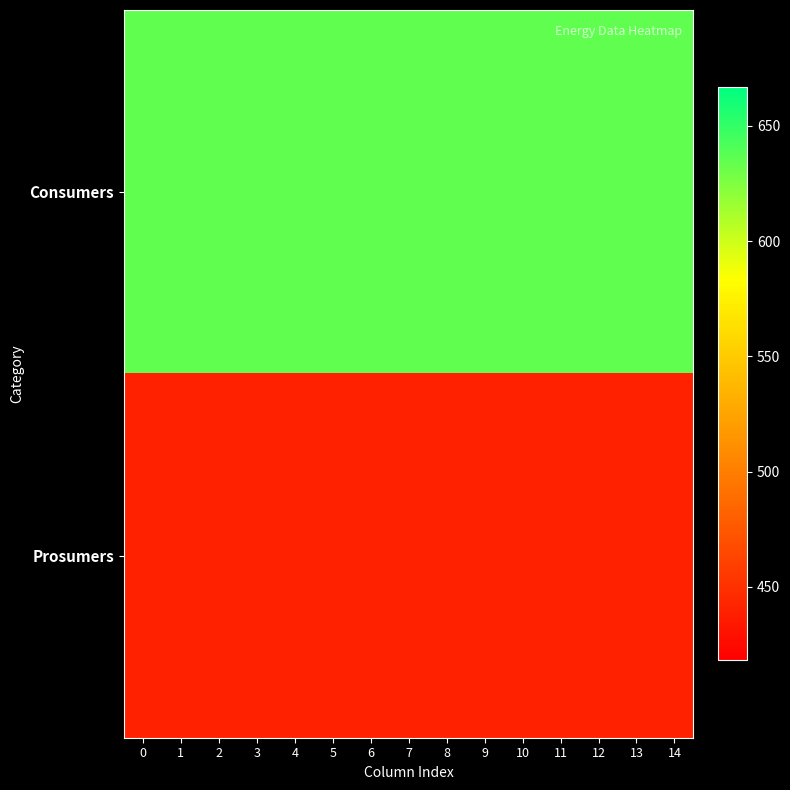

What is the difference between the highest and lowest values at 11?

195